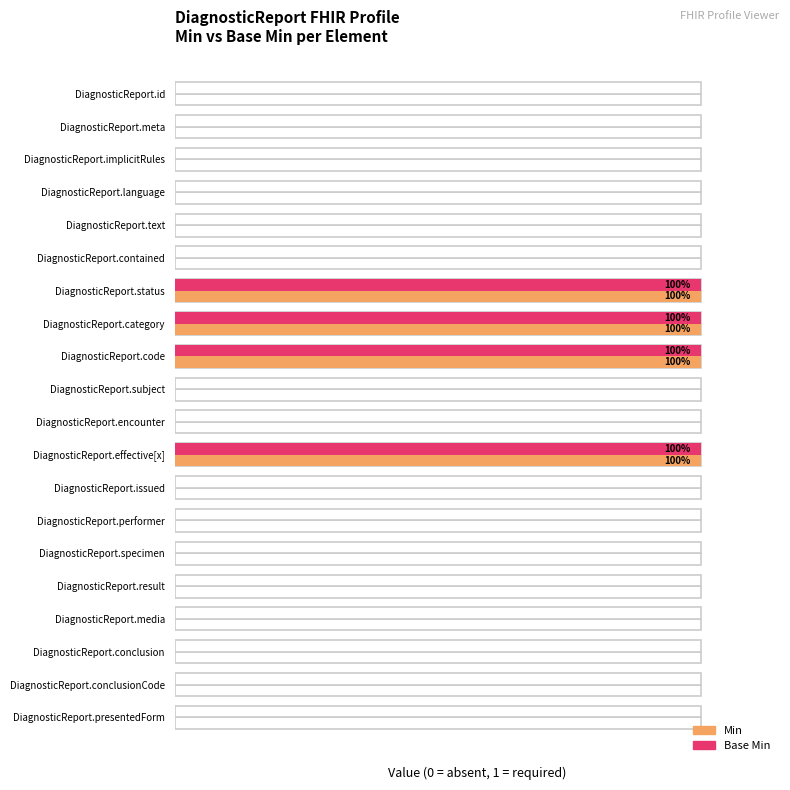

The value of Base Min at DiagnosticReport.text is 1. True or false?

False